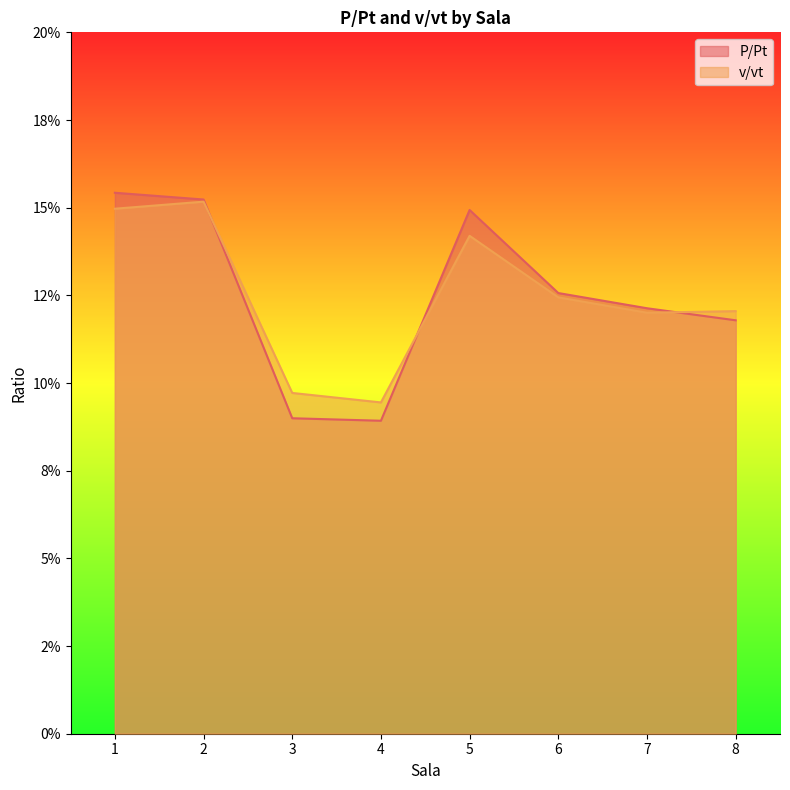

Reading left to right, what are all the values shown in this chart?

P/Pt: 1=0.2	2=0.2	3=0.1	4=0.1	5=0.1	6=0.1	7=0.1	8=0.1
v/vt: 1=0.1	2=0.2	3=0.1	4=0.1	5=0.1	6=0.1	7=0.1	8=0.1